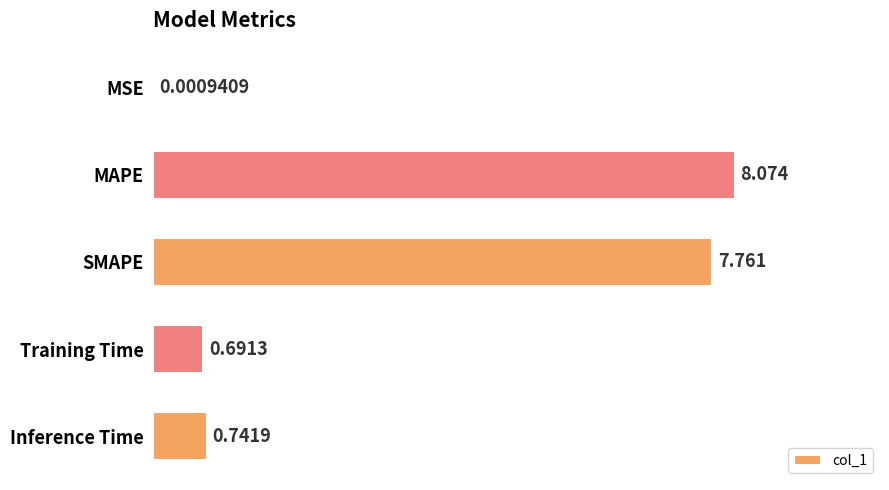

What is the sum of all values?

17.3